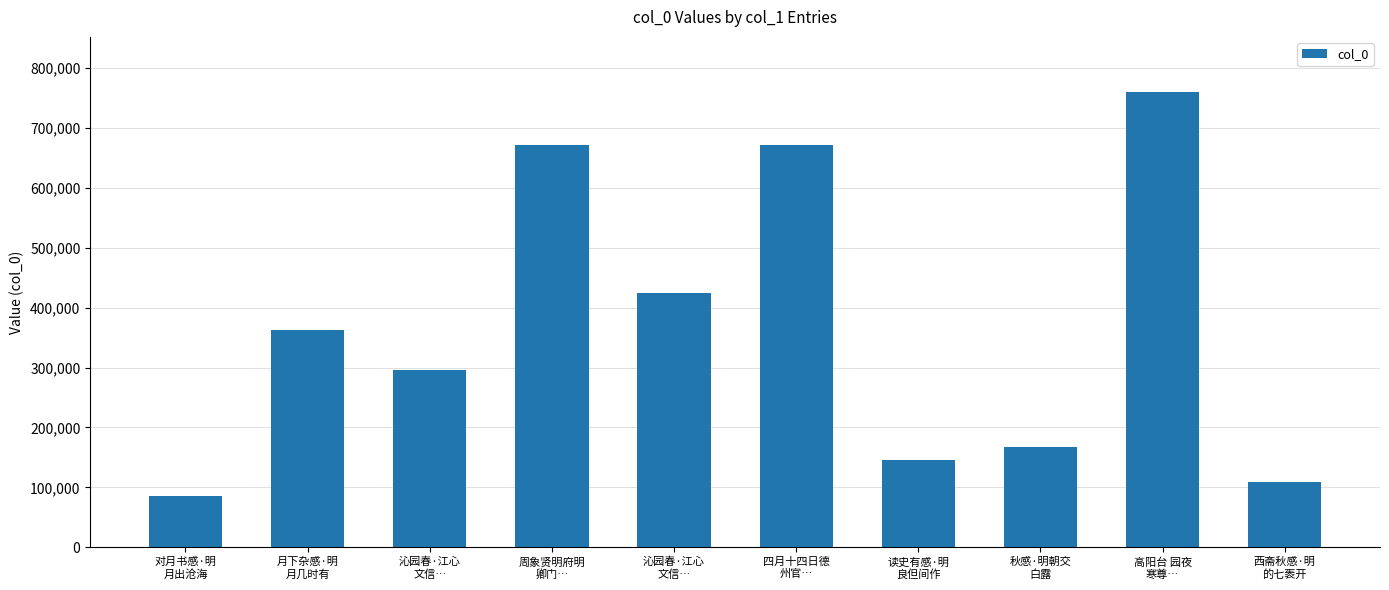

How many bars are there in total?

10